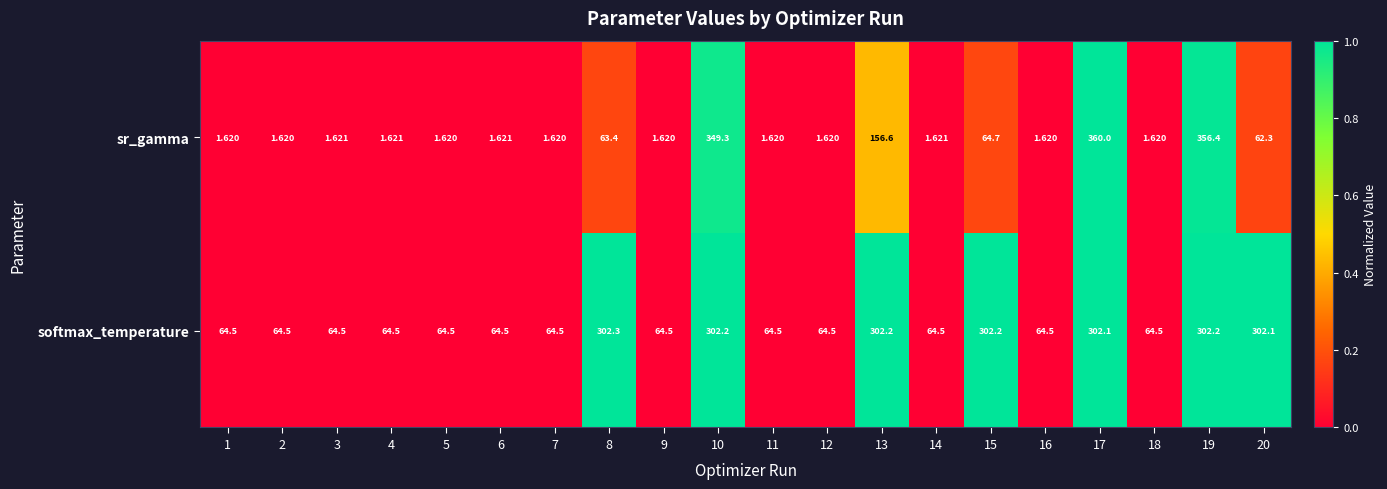

Count the number of categories in the chart.

20